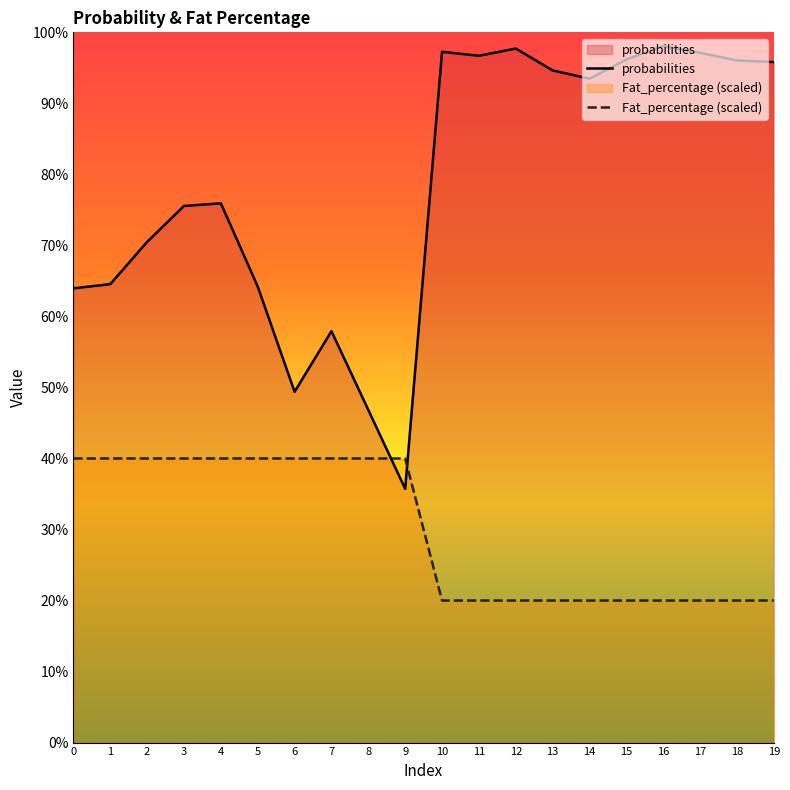

What is the highest value of the Fat_percentage (scaled) series?

0.4